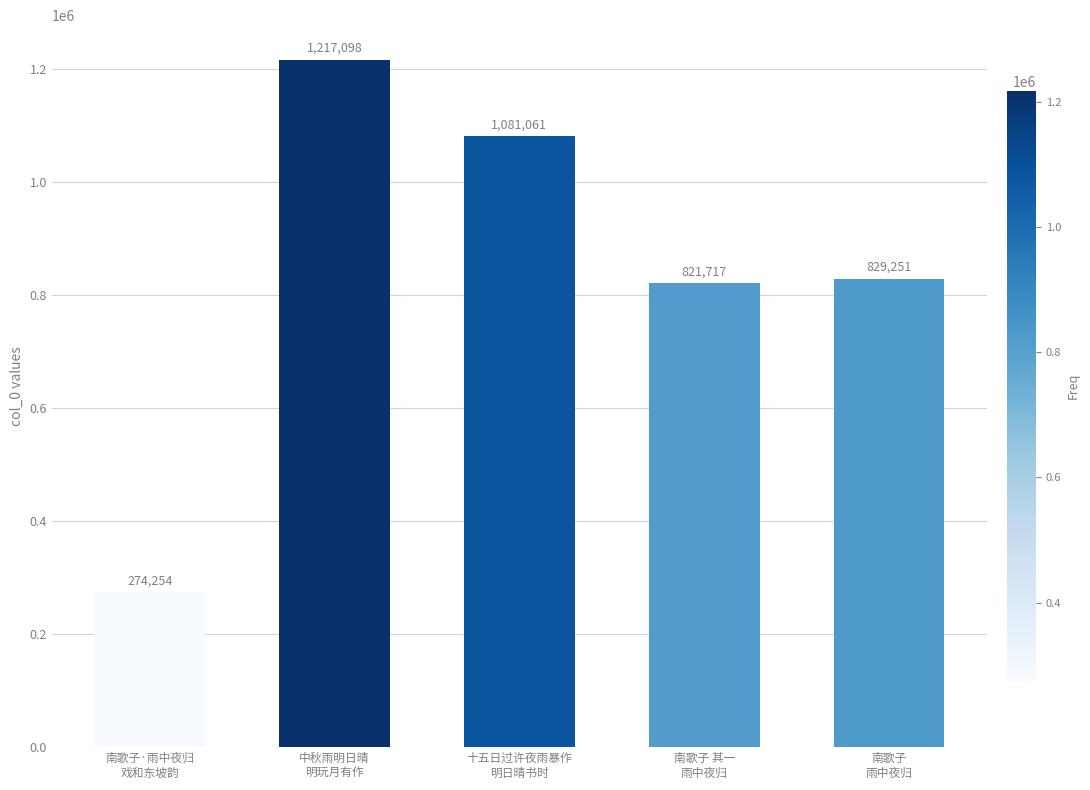

What is the smallest value displayed?

274254